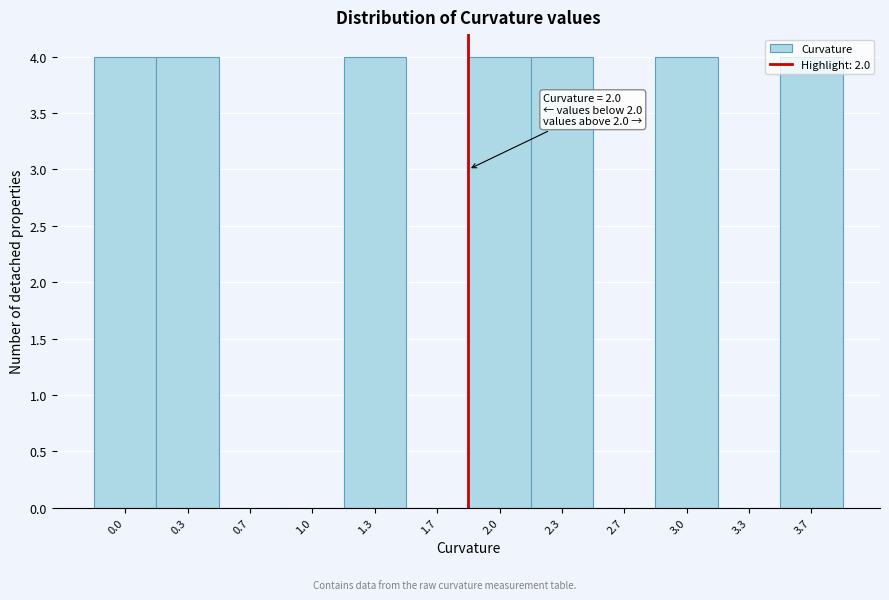

What is the maximum value shown in the chart?

4